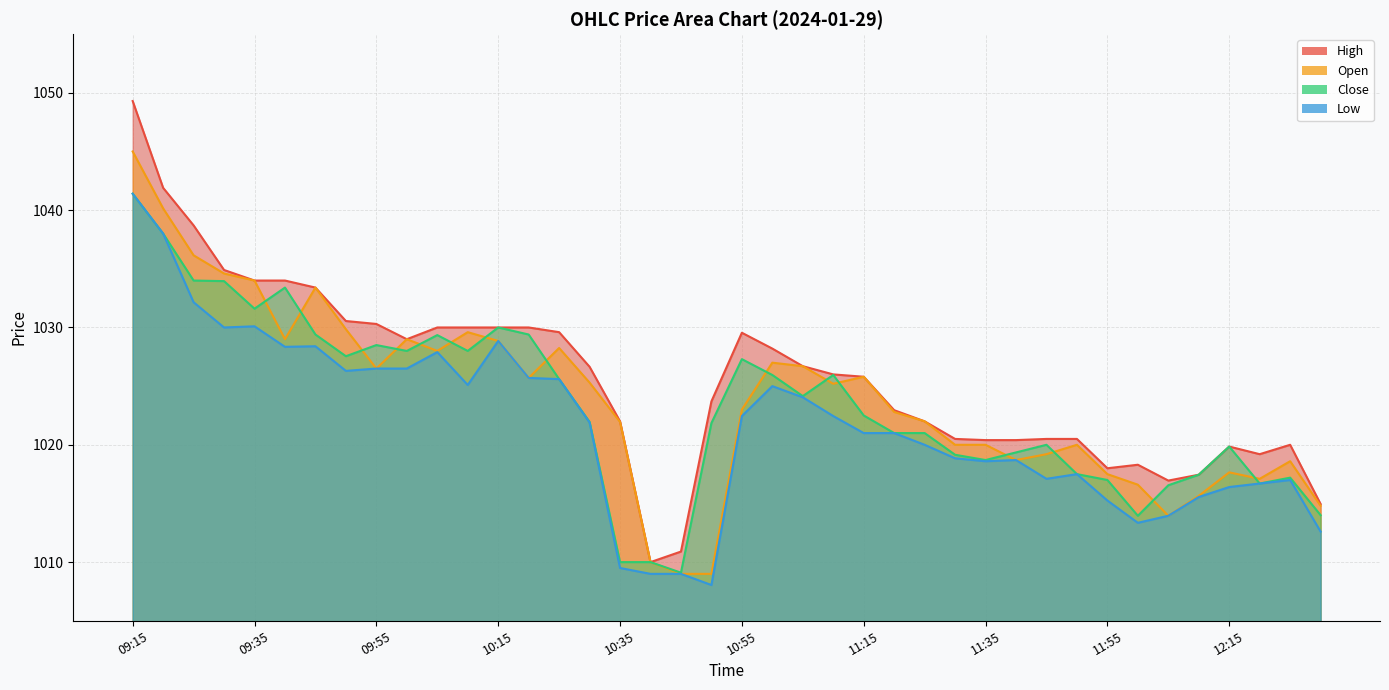

Rank the series by their maximum value, from highest to lowest.

High, Open, Close, Low